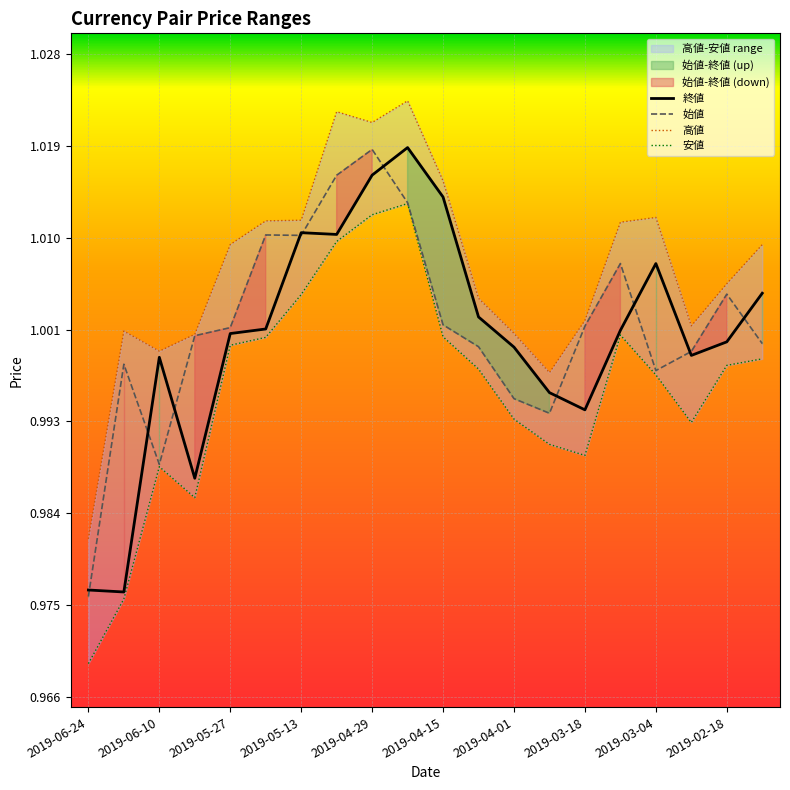

Which category has the lowest value in the 始値 series?

2019-06-24